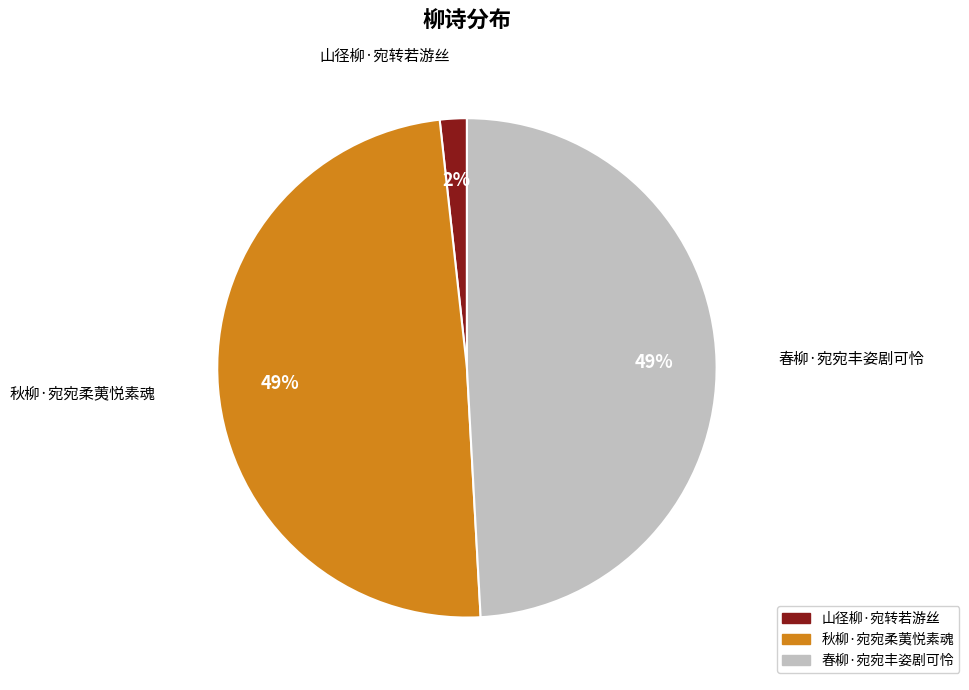

Does 春柳·宛宛丰姿剧可怜 represent more than half of the total?

No